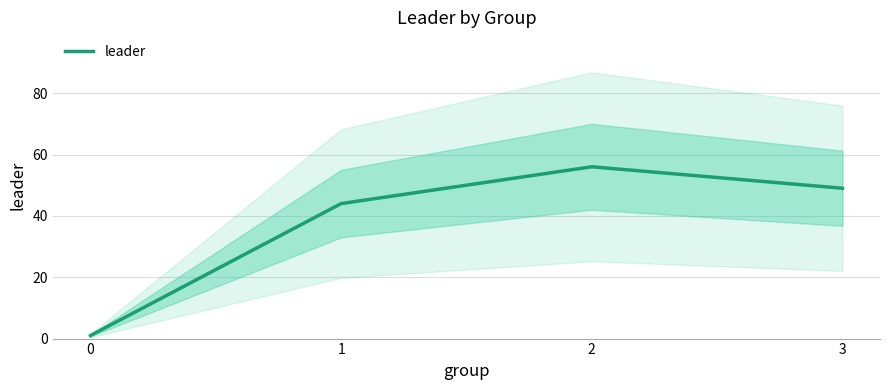

Rank the categories by value from highest to lowest.

2, 3, 1, 0